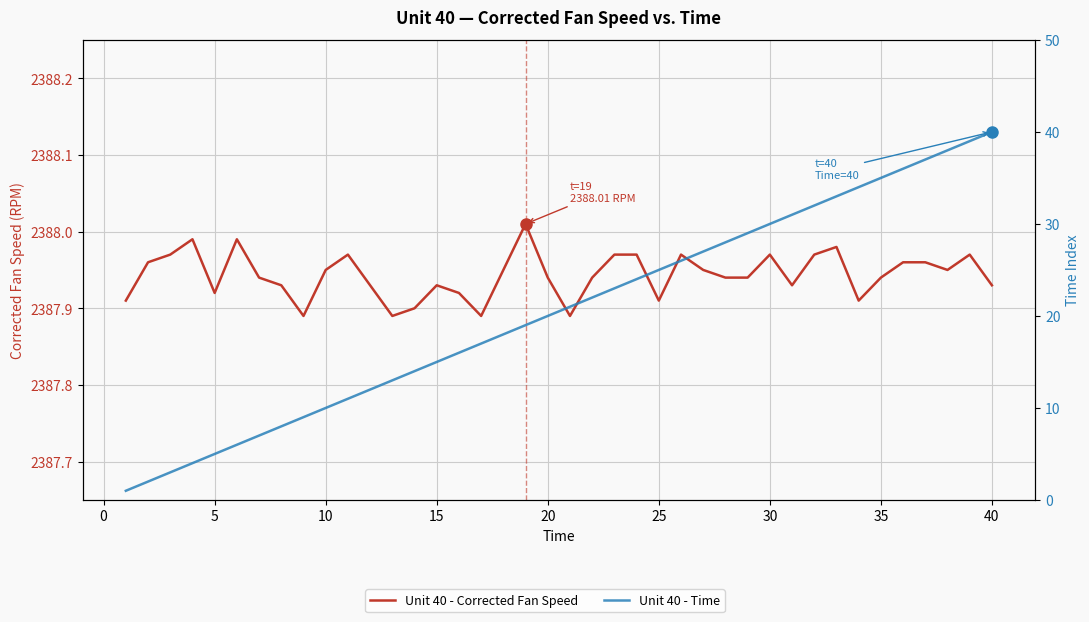

List the series in order of their peak value, lowest first.

Unit 40 - Time, Unit 40 - Corrected Fan Speed